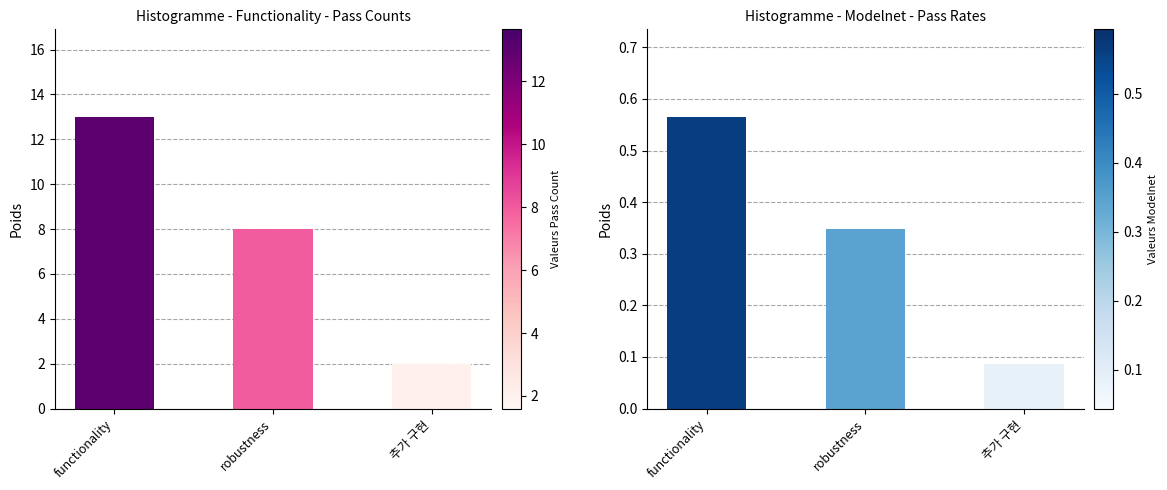

What is the label of the 3rd bar from the left?

추가 구현